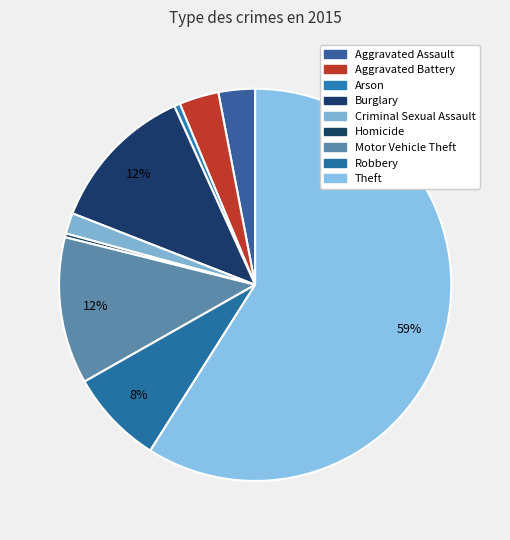

Count the number of slices in the pie.

9